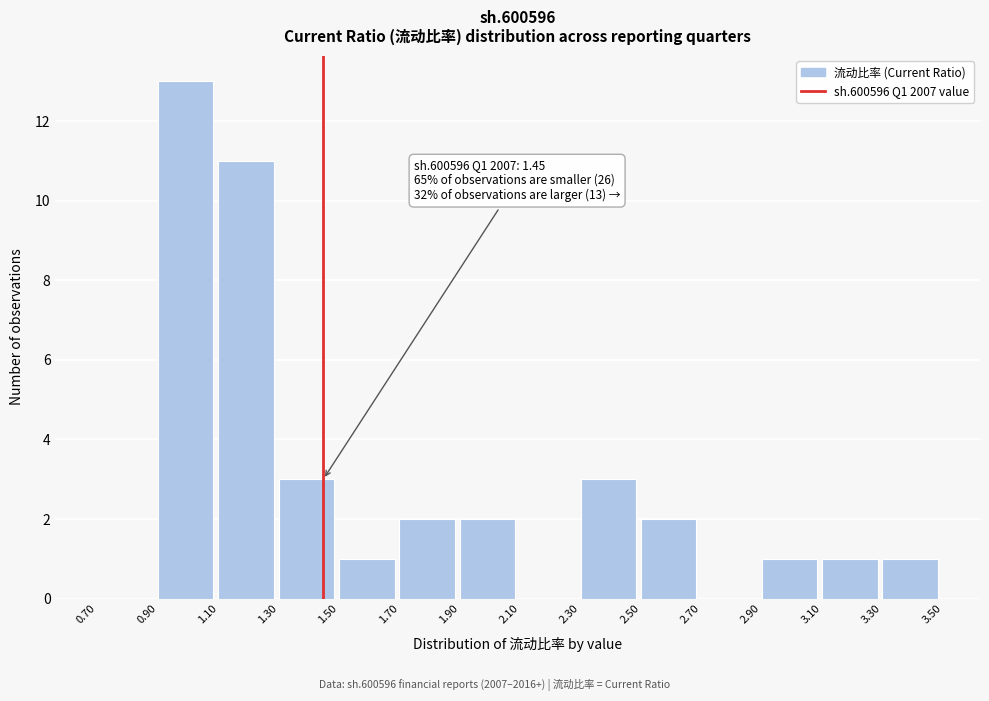

Which range on the x-axis has the tallest bar?

0.90 to 1.10